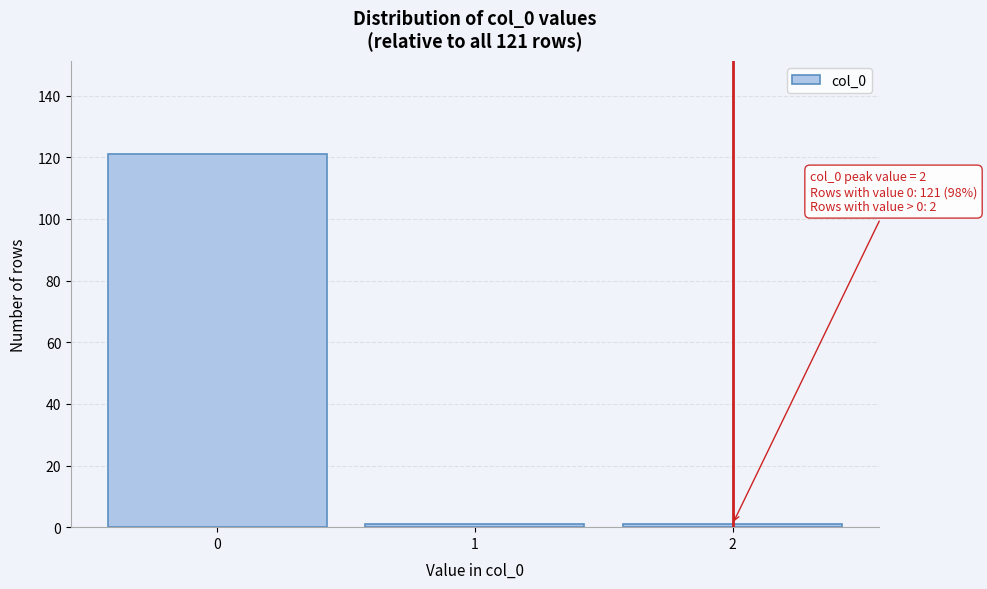

Reading left to right, transcribe all the data shown in this chart.

0=121	1=1	2=1